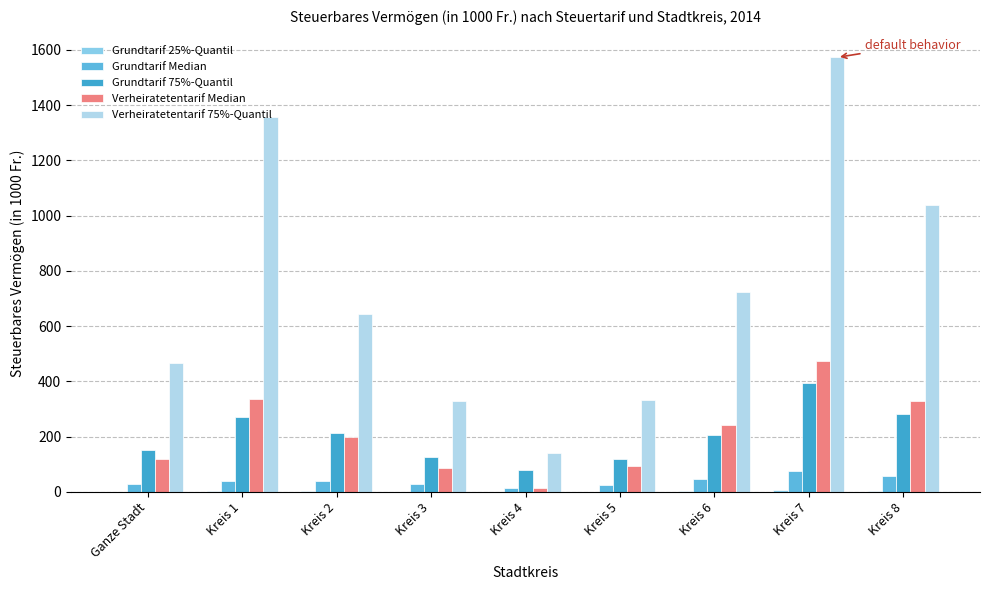

What position from the right is Kreis 8?

1